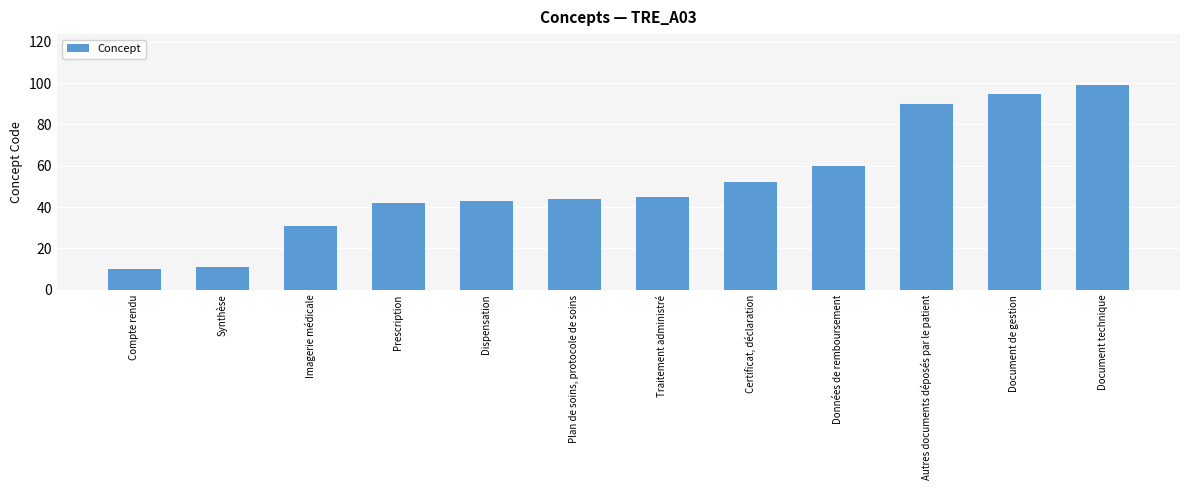

Does the chart contain any negative values?

No